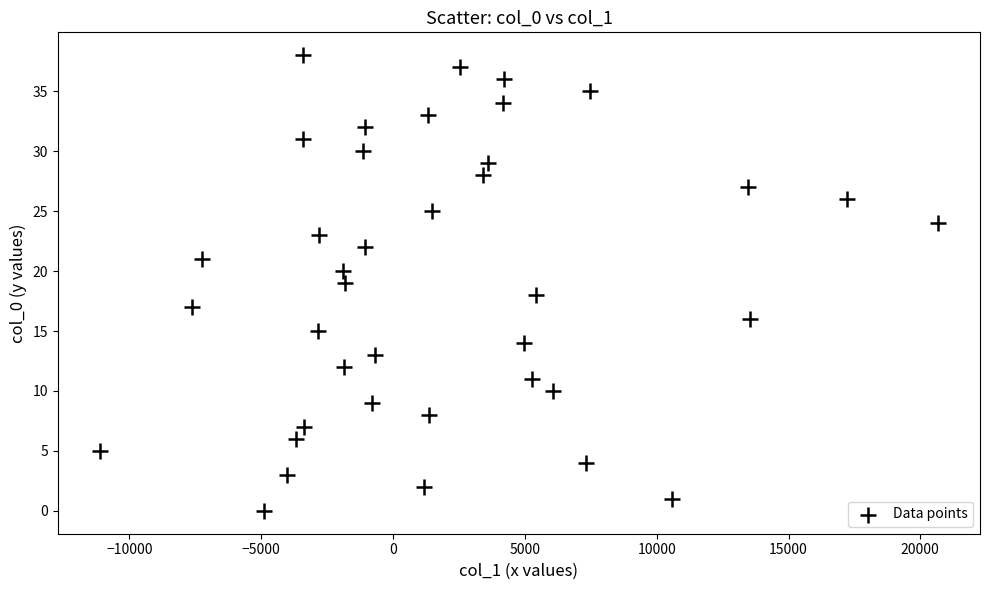

What is the range of Y values (max minus min)?

38